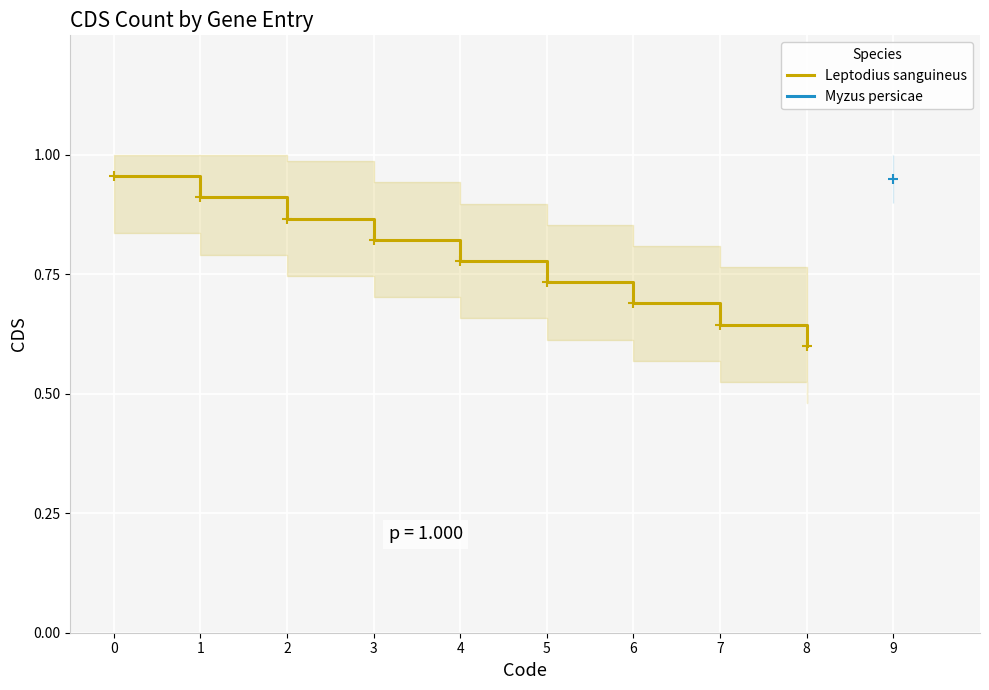

Between 6 and 8, which is larger?

6